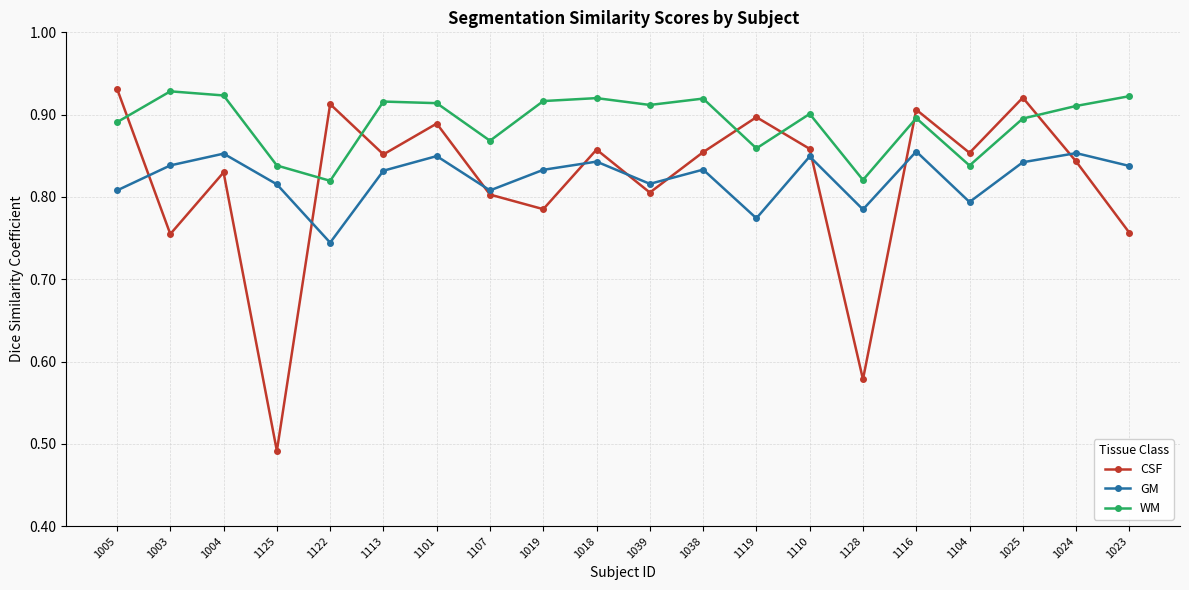

True or false: WM and GM cross at least once.

False